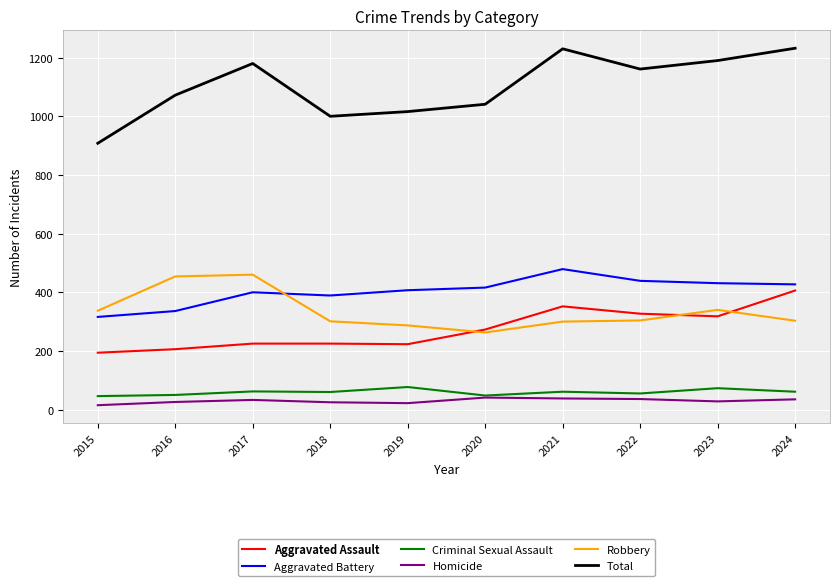

Count the number of categories in the chart.

10